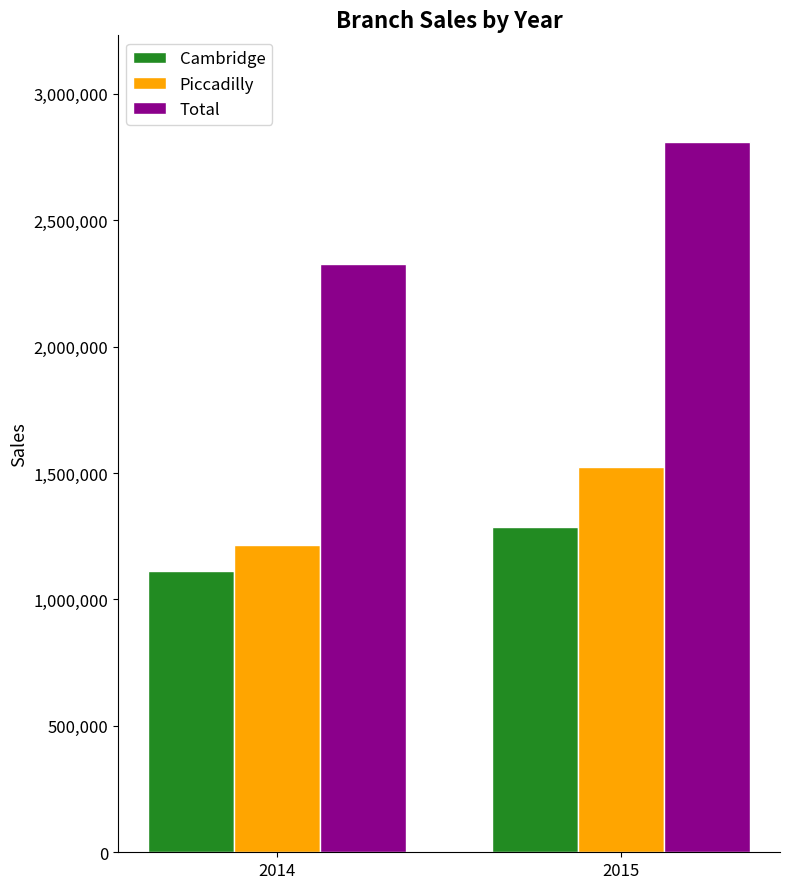

Which series has the widest spread of values?

Total